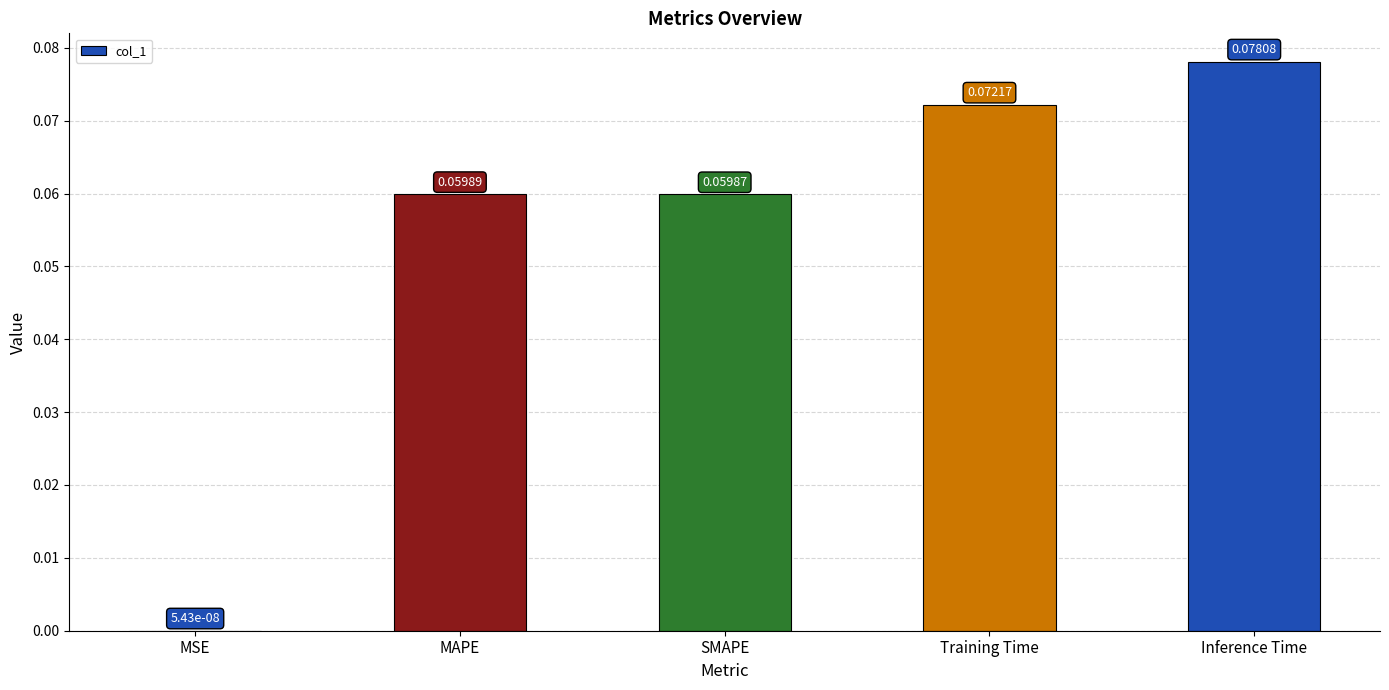

What is the change in value from MSE to Training Time?

+0.1